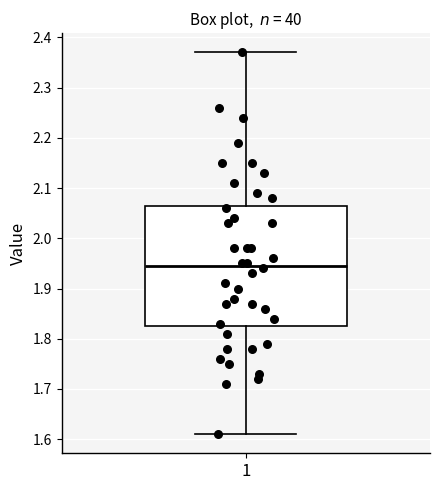

Read this box plot against the y-axis: the position of the median line, the range covered by the box, and the ends of both whiskers. The values are not printed on the chart, so give them approximately, as read against the axis.

median 1.95, box 1.83 to 2.07, whiskers 1.61 to 2.37